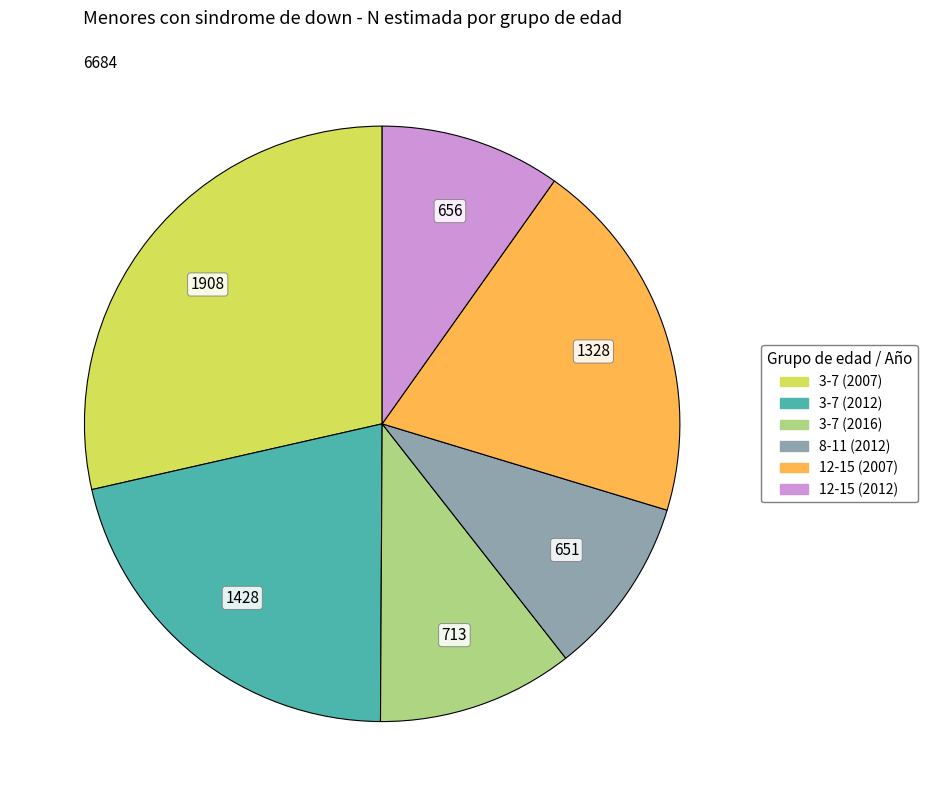

Is there any slice that represents more than half of the pie?

No